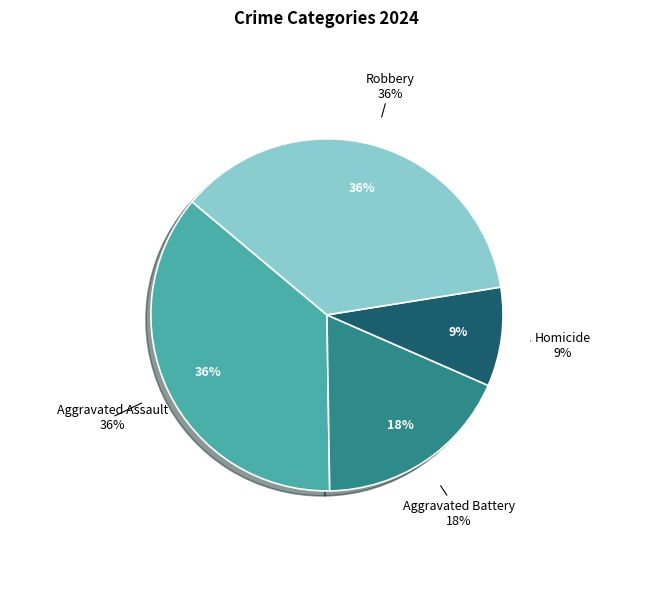

Is there any slice that represents more than half of the pie?

No